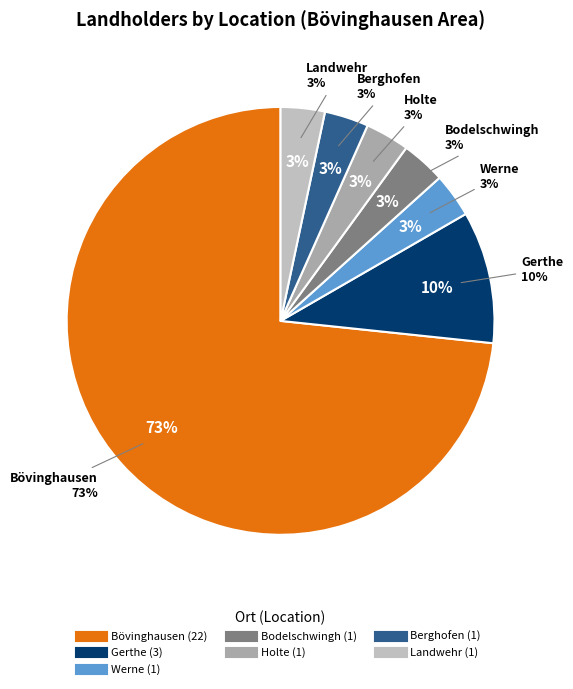

How many segments does this pie chart have?

7